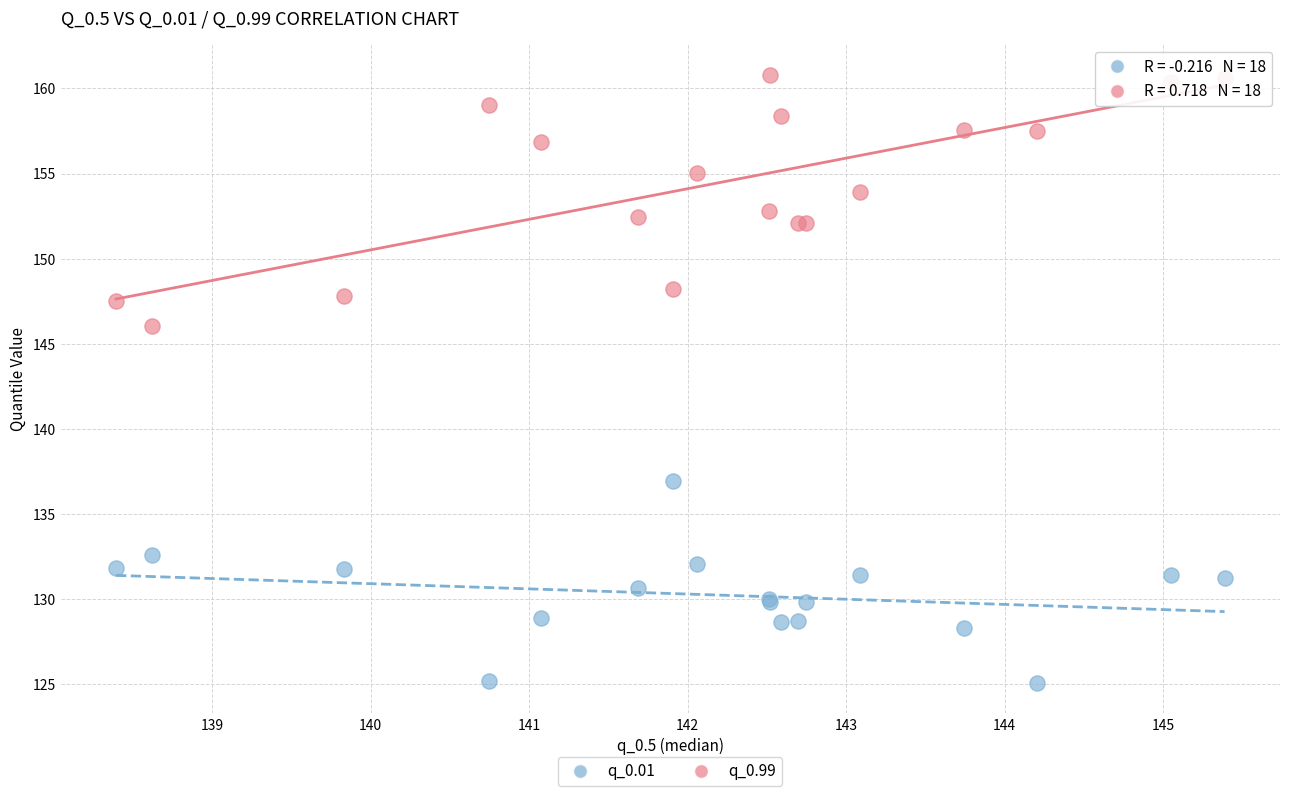

What are all the series names shown in the legend?

q_0.01, q_0.99